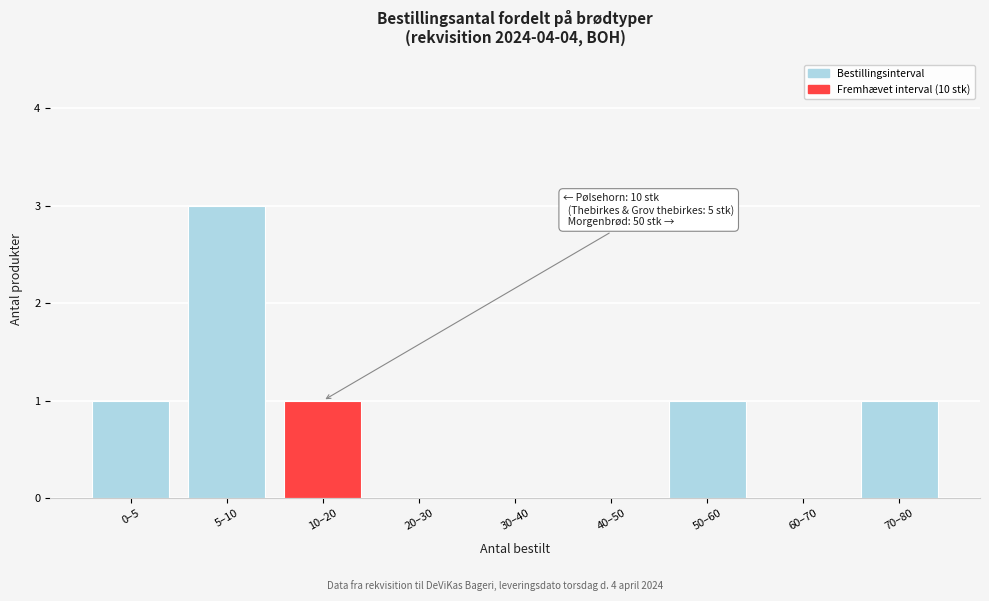

Reading right to left, extract all data points from this chart.

70–80=1	60–70=0	50–60=1	40–50=0	30–40=0	20–30=0	10–20=1	5–10=3	0–5=1